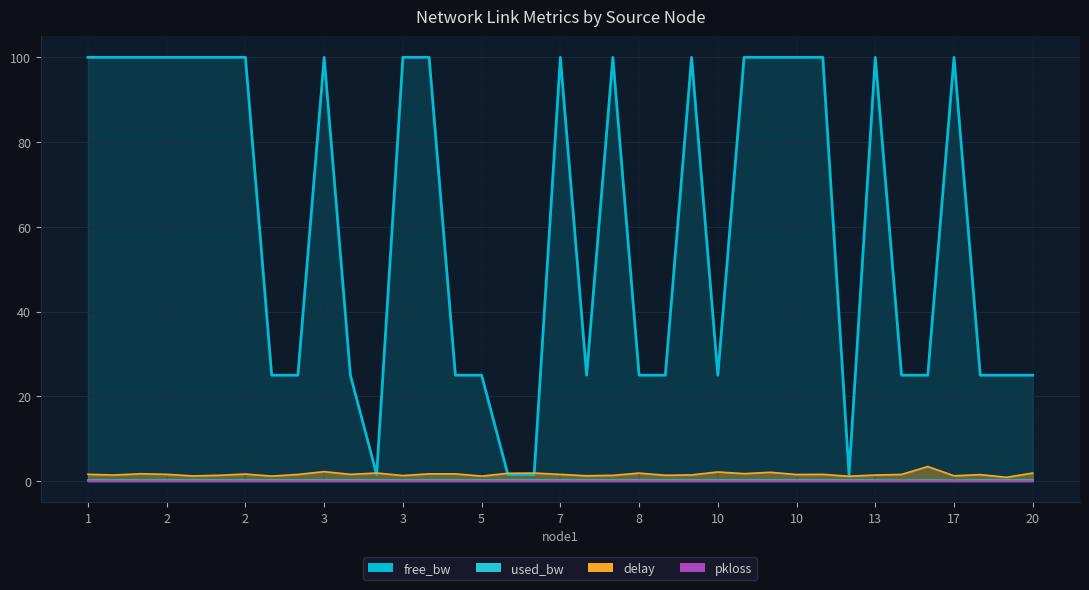

What is the sum of all free_bw values?

2256.2